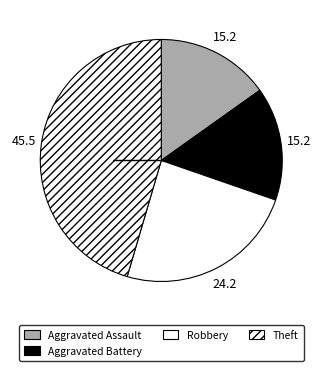

How many segments does this pie chart have?

4